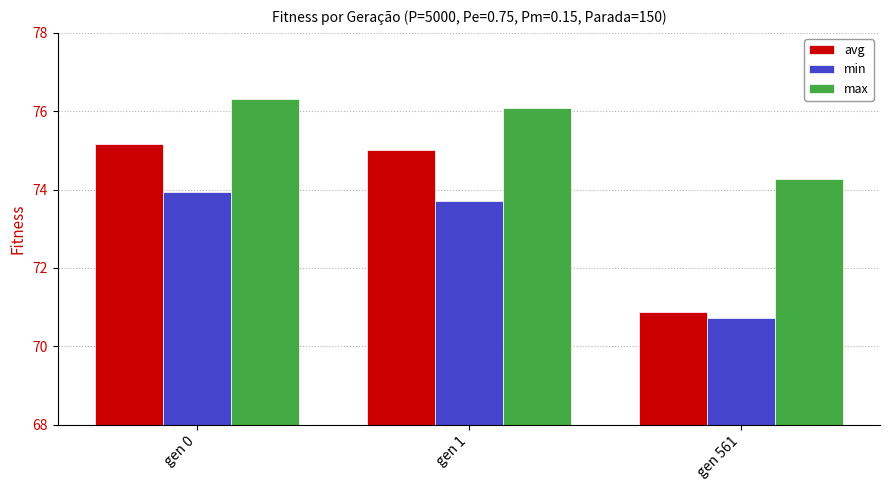

What is the value of the avg bar at the 2nd from the left?

75.0